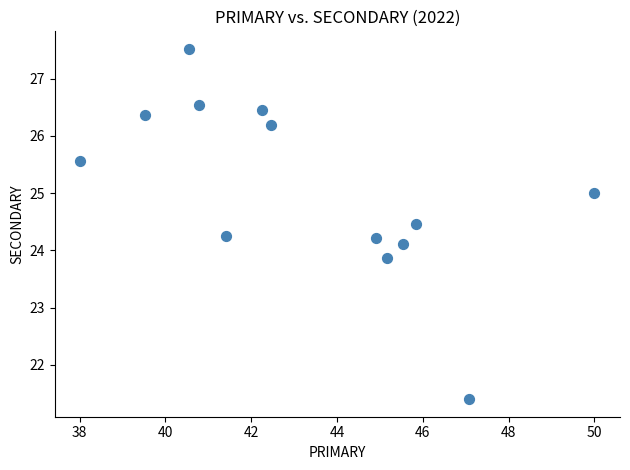

What is the range of X values (max minus min)?

12.0